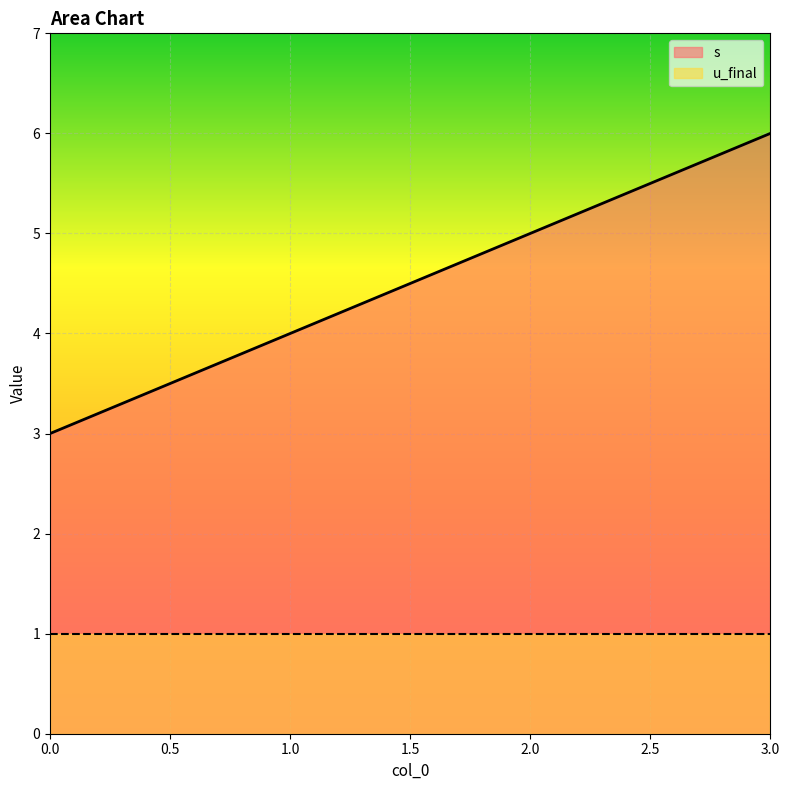

Between 3 and 0, which is larger?

3